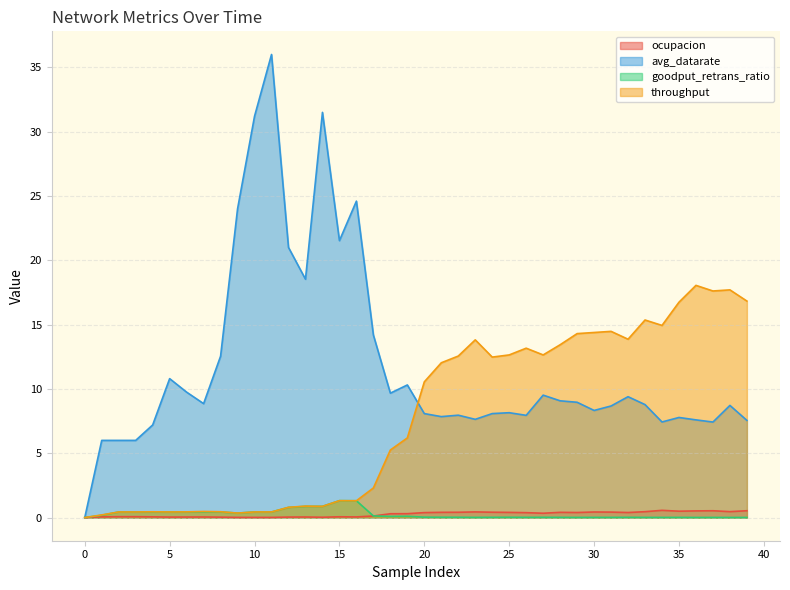

Reading left to right, extract all data points from this chart.

ocupacion: 0.0	0.1	0.1	0.1	0.1	0.0	0.0	0.0	0.0	0.0	0.0	0.0	0.0	0.0	0.0	0.1	0.0	0.1	0.3	0.3	0.4	0.4	0.4	0.4	0.4	0.4	0.4	0.3	0.4	0.4	0.4	0.4	0.4	0.5	0.6	0.5	0.5	0.5	0.5	0.5
avg_datarate: 0.0	6.0	6.0	6.0	7.2	10.8	9.8	8.9	12.5	24.0	31.2	36.0	21.0	18.5	31.5	21.5	24.6	14.2	9.7	10.3	8.1	7.8	8.0	7.6	8.1	8.2	7.9	9.5	9.1	9.0	8.3	8.7	9.4	8.8	7.4	7.8	7.6	7.4	8.7	7.6
goodput_retrans_ratio: 0.0	0.2	0.4	0.4	0.4	0.4	0.4	0.4	0.4	0.3	0.4	0.4	0.8	0.9	0.9	1.3	1.3	0.1	0.1	0.1	0.0	0.0	0.0	0.0	0.0	0.0	0.0	0.0	0.0	0.0	0.0	0.0	0.0	0.0	0.0	0.0	0.0	0.0	0.0	0.0
throughput: 0.0	0.2	0.4	0.4	0.4	0.4	0.4	0.5	0.5	0.3	0.4	0.4	0.8	0.9	0.9	1.3	1.3	2.3	5.3	6.2	10.6	12.0	12.6	13.8	12.5	12.6	13.2	12.6	13.4	14.3	14.4	14.5	13.9	15.4	14.9	16.7	18.1	17.6	17.7	16.8